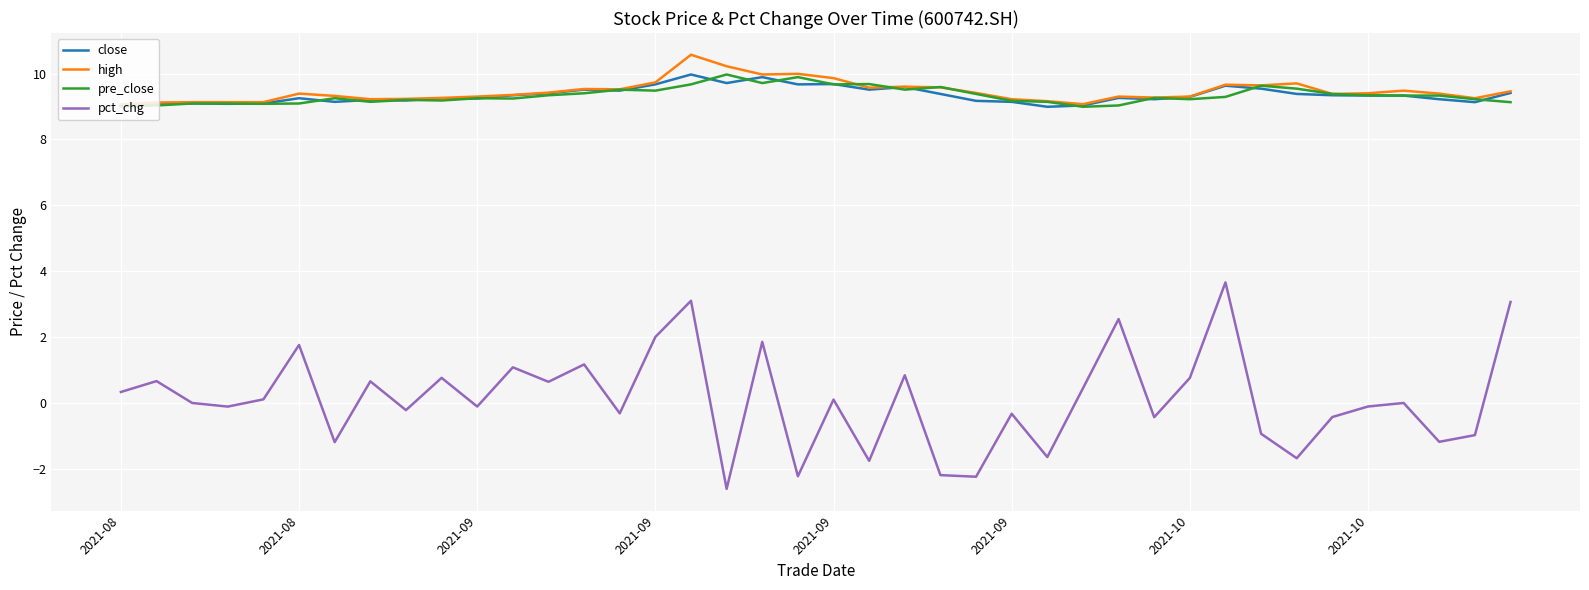

Which series has the largest range (max minus min)?

pct_chg